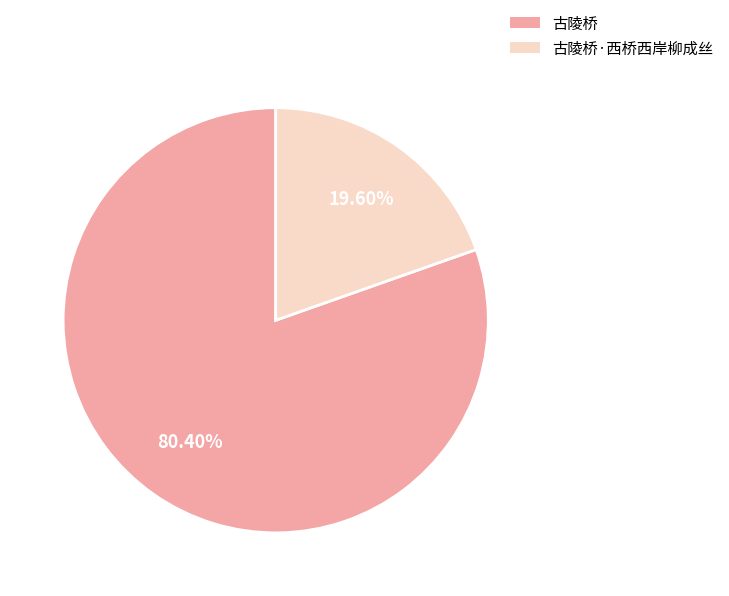

Is it true that 古陵桥 is 80% of the pie?

True